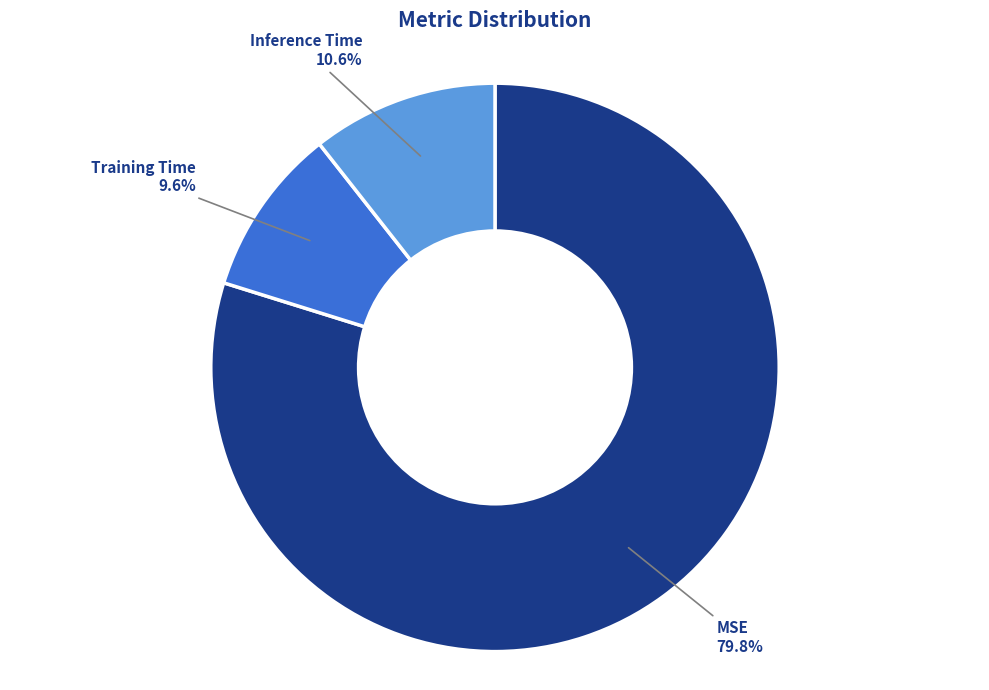

Rank the categories by value from highest to lowest.

MSE, Inference Time, Training Time